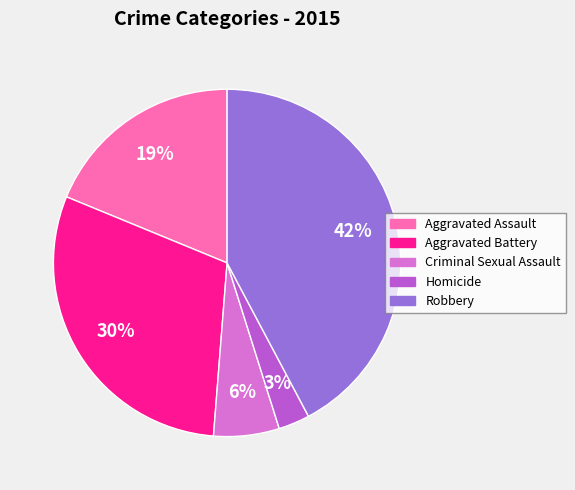

Is there a majority slice in this chart?

No